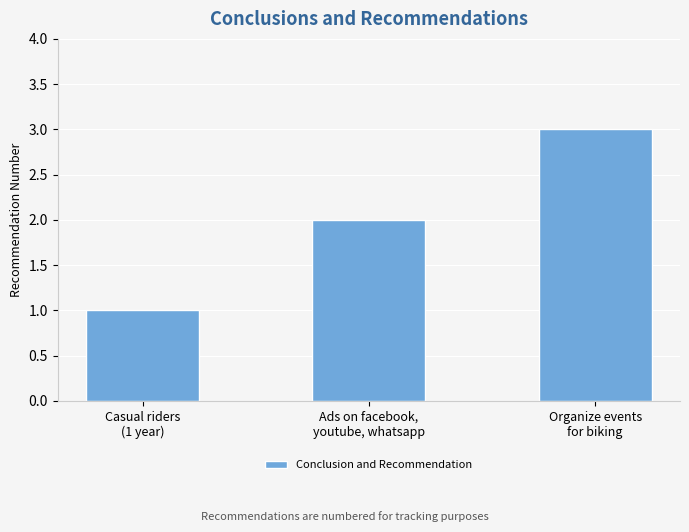

The value at Casual riders
(1 year) is 1. True or false?

True